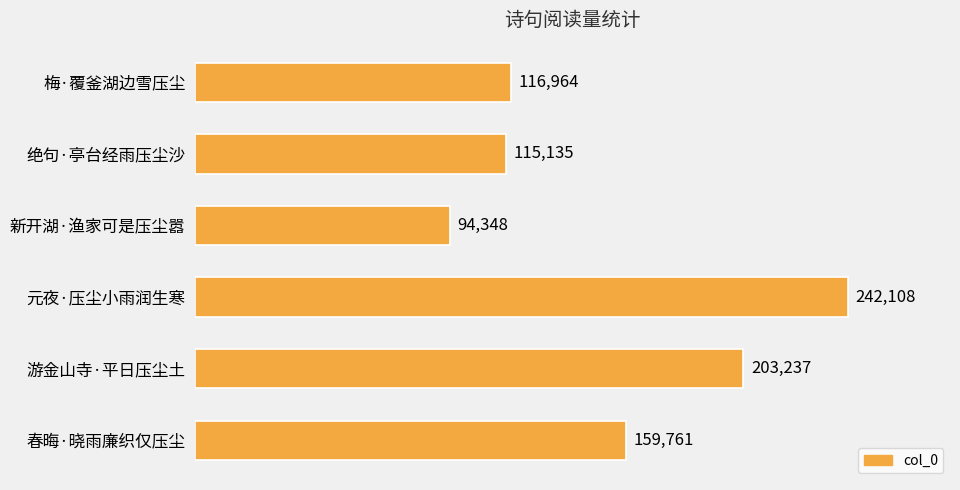

At which label is the value closest to 168228?

春晦·晓雨廉织仅压尘